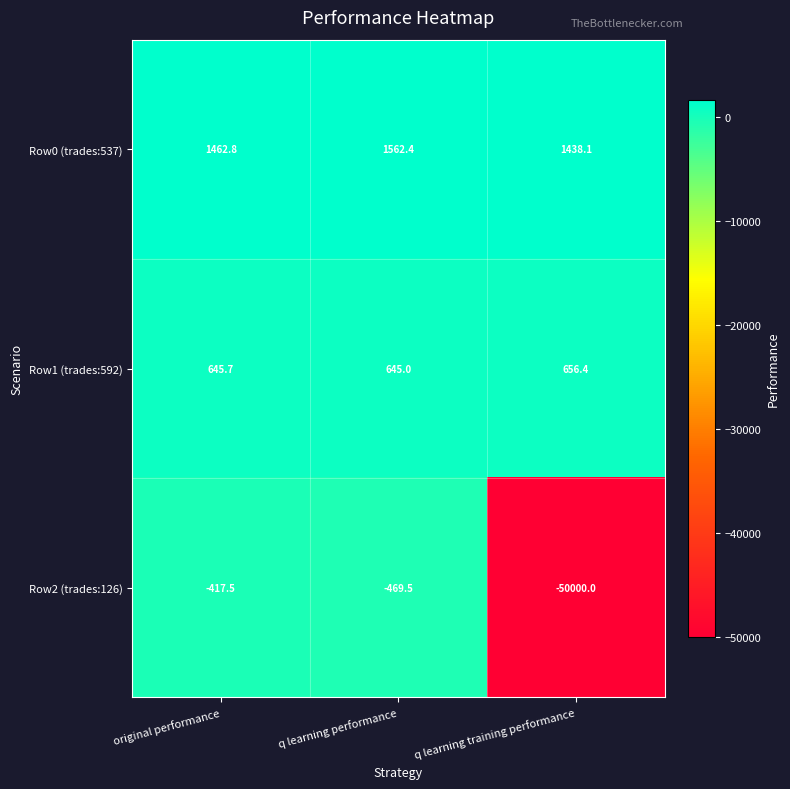

Which series has the largest range (max minus min)?

Row2 (trades:126)